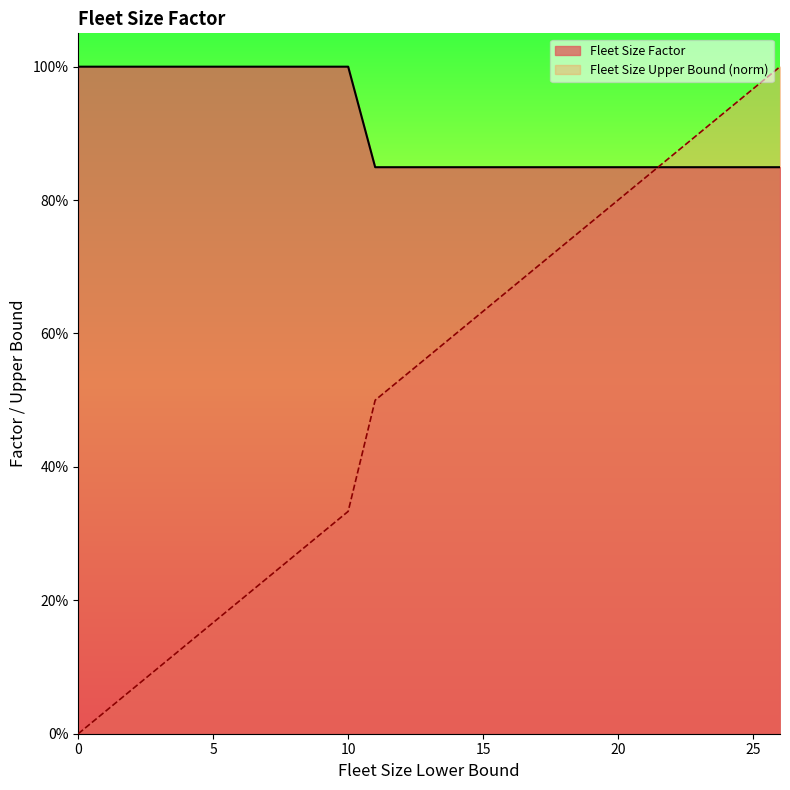

Reading left to right, what are all the values shown in this chart?

Fleet Size Upper Bound: 0=0.0	1=0.0	2=0.1	3=0.1	4=0.1	5=0.2	6=0.2	7=0.2	8=0.3	9=0.3	10=0.3	11=0.5	16=0.7	21=0.8	26=1.0
Fleet Size Factor: 0=1.0	1=1.0	2=1.0	3=1.0	4=1.0	5=1.0	6=1.0	7=1.0	8=1.0	9=1.0	10=1.0	11=0.8	16=0.8	21=0.8	26=0.8